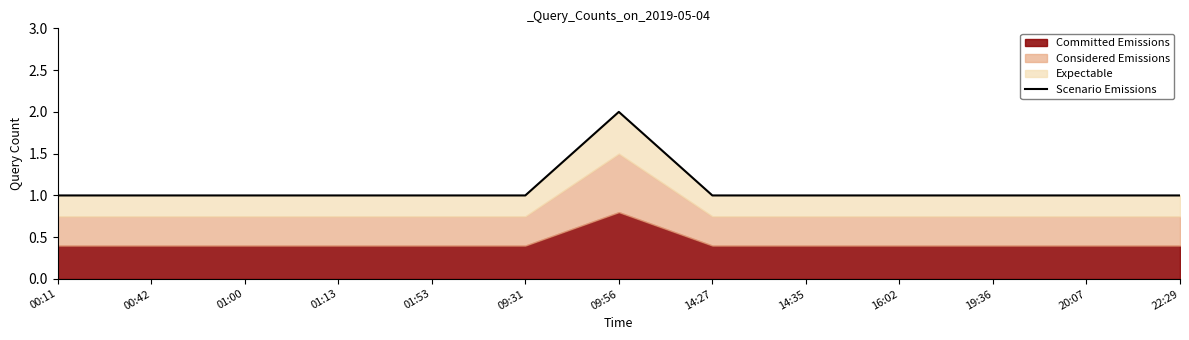

True or false: there are more than 2 points higher than both neighbors.

False